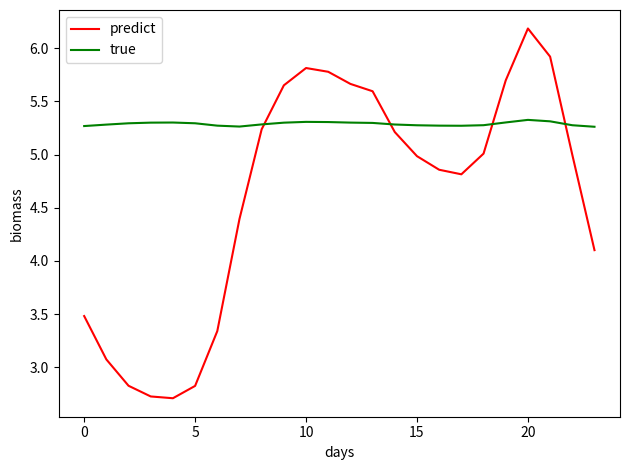

What is the maximum value shown in the chart?

6.2